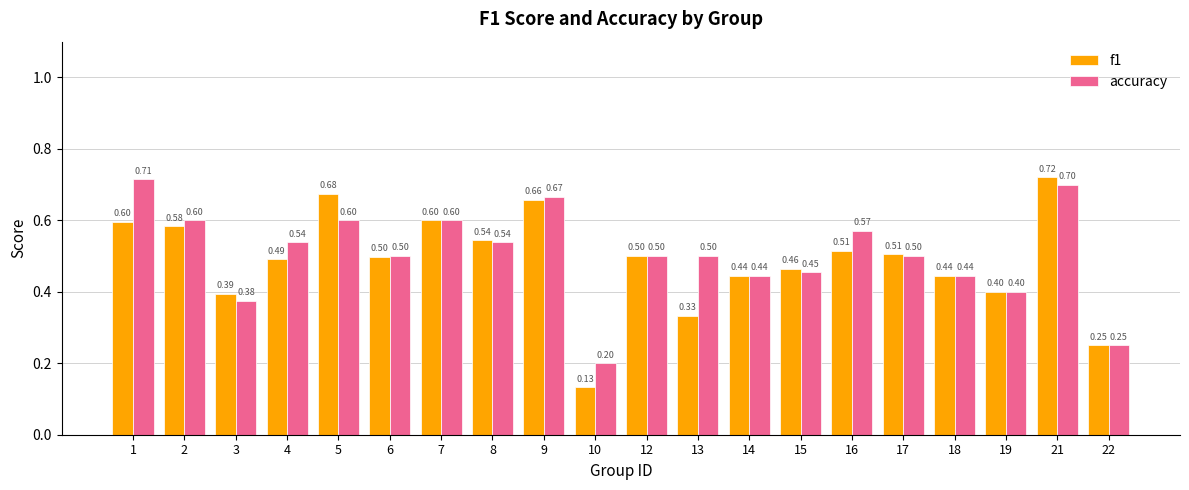

List the series in order of their overall mean, lowest first.

f1, accuracy